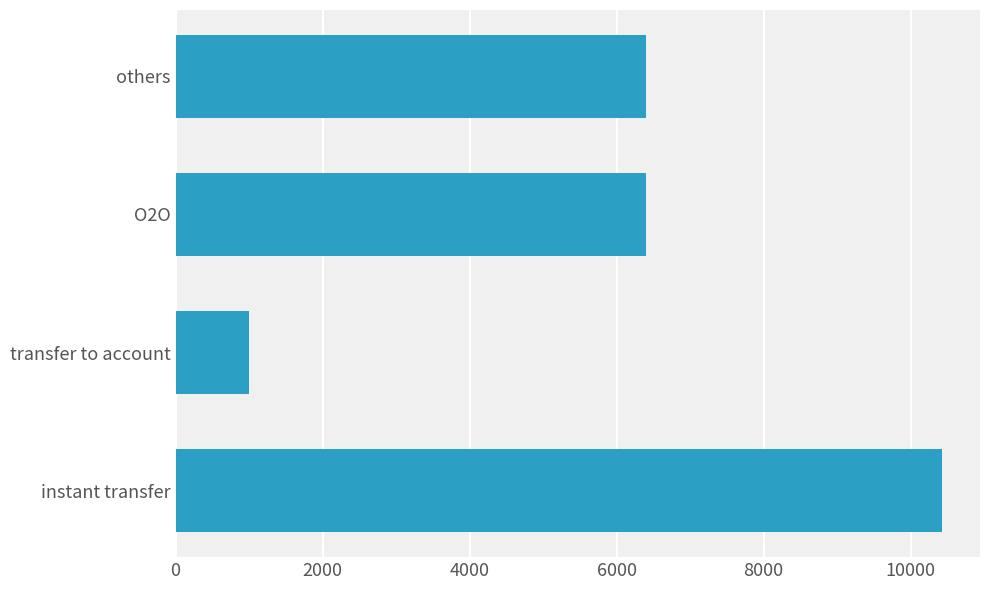

What is the smallest value displayed?

1000.0